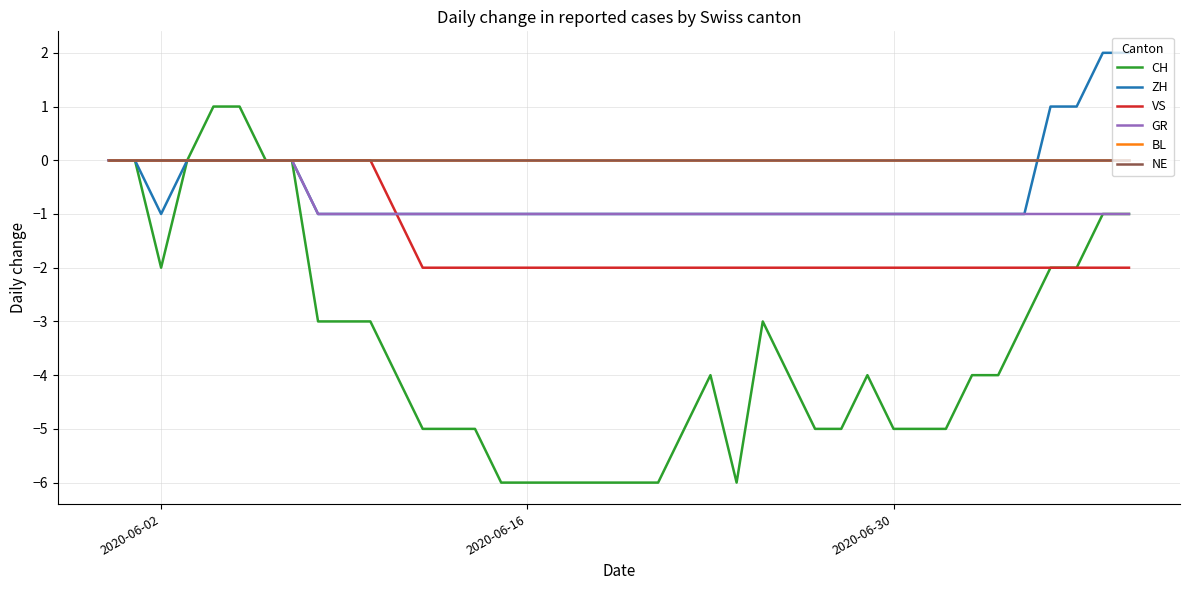

Is this an area chart (filled region under the line)?

No